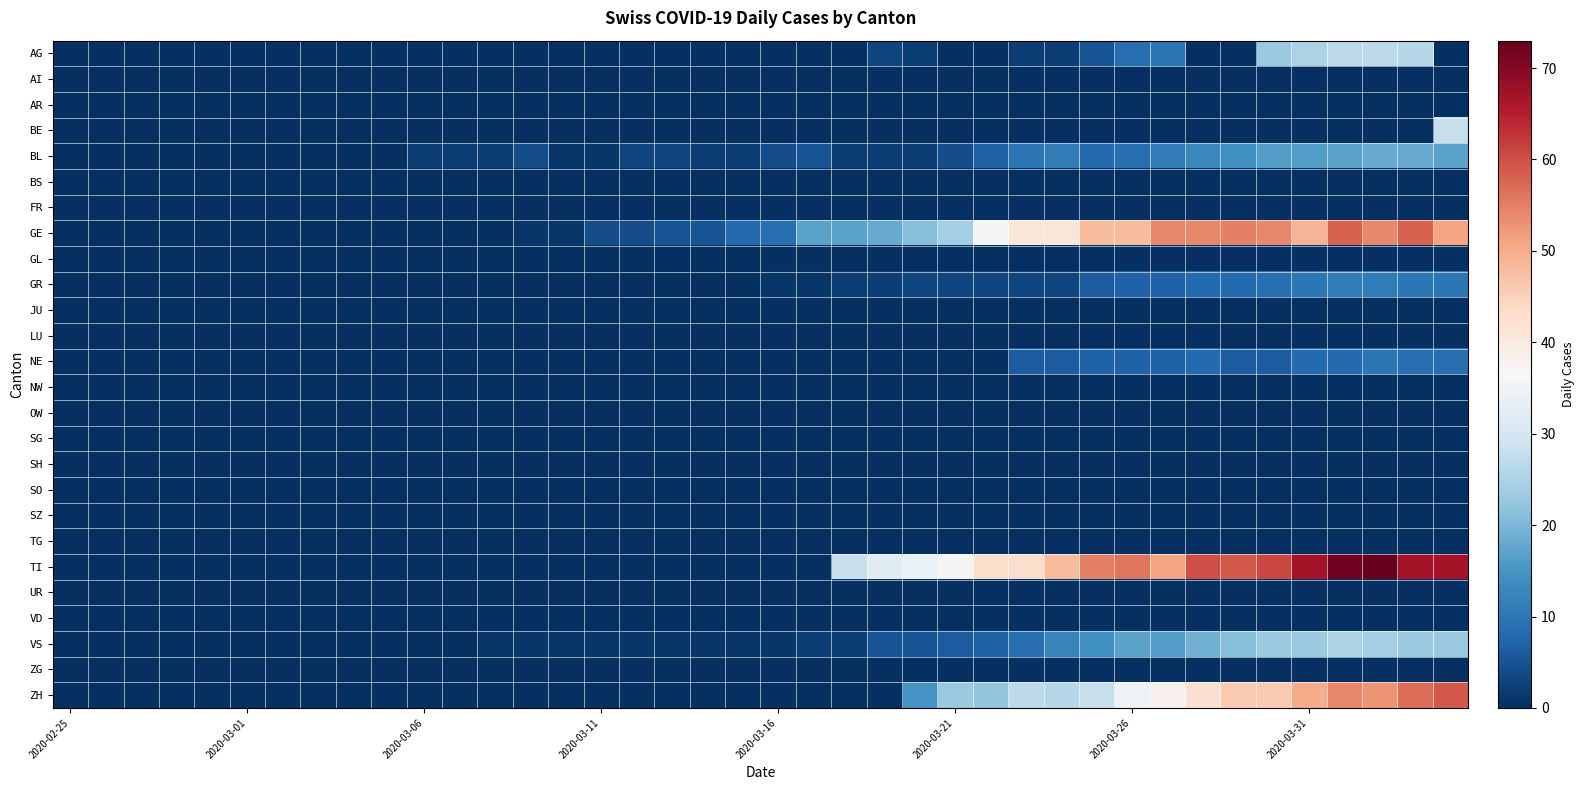

Which series has the widest spread of values?

TI